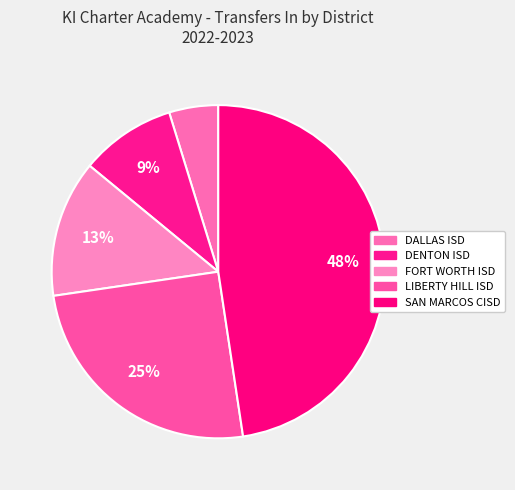

To the nearest percent, what is the combined percentage of SAN MARCOS CISD and DENTON ISD?

57%